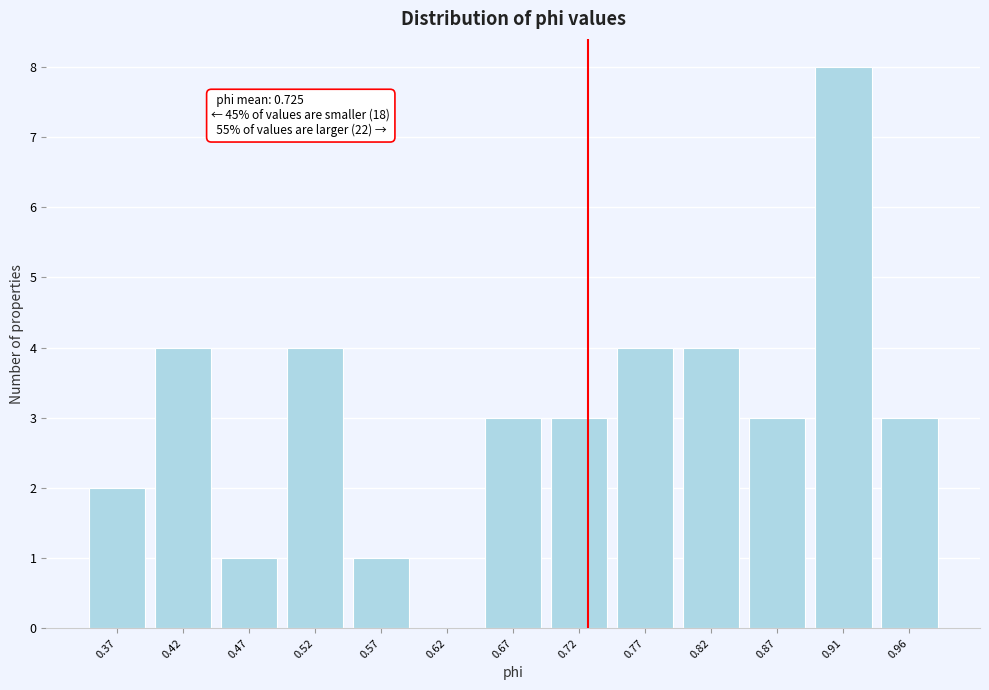

Which range on the x-axis has the tallest bar?

0.890 to 0.940